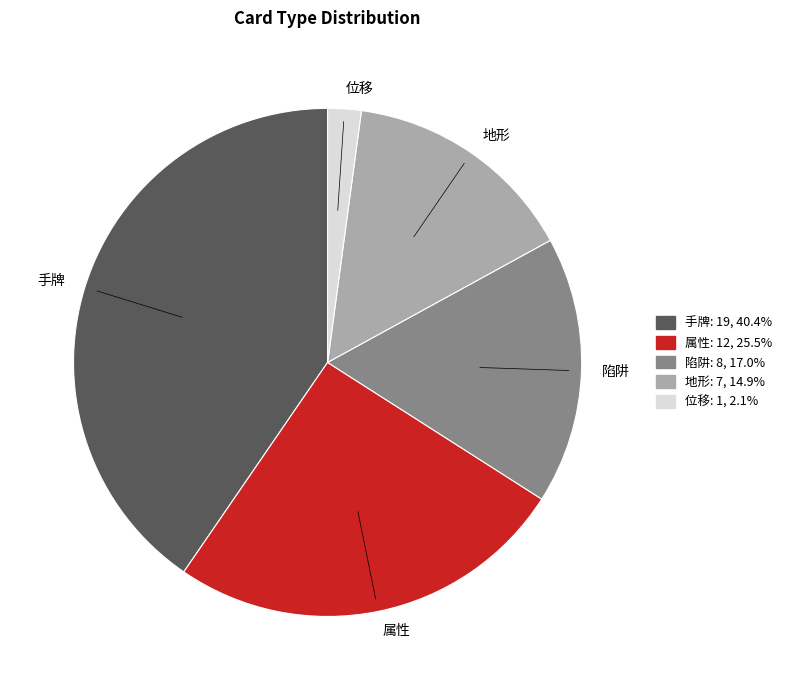

Which category has the smallest portion of the pie?

位移